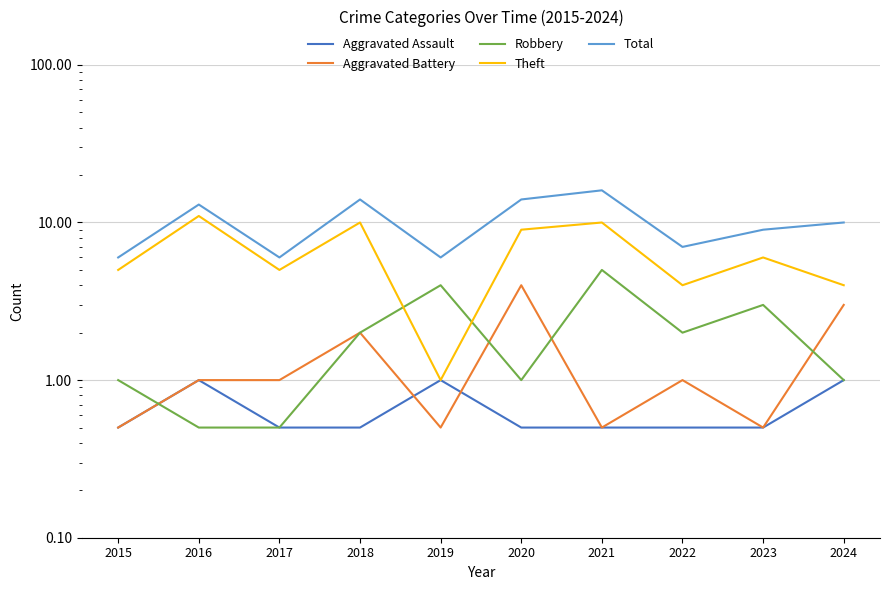

How many lines are shown in the chart?

5